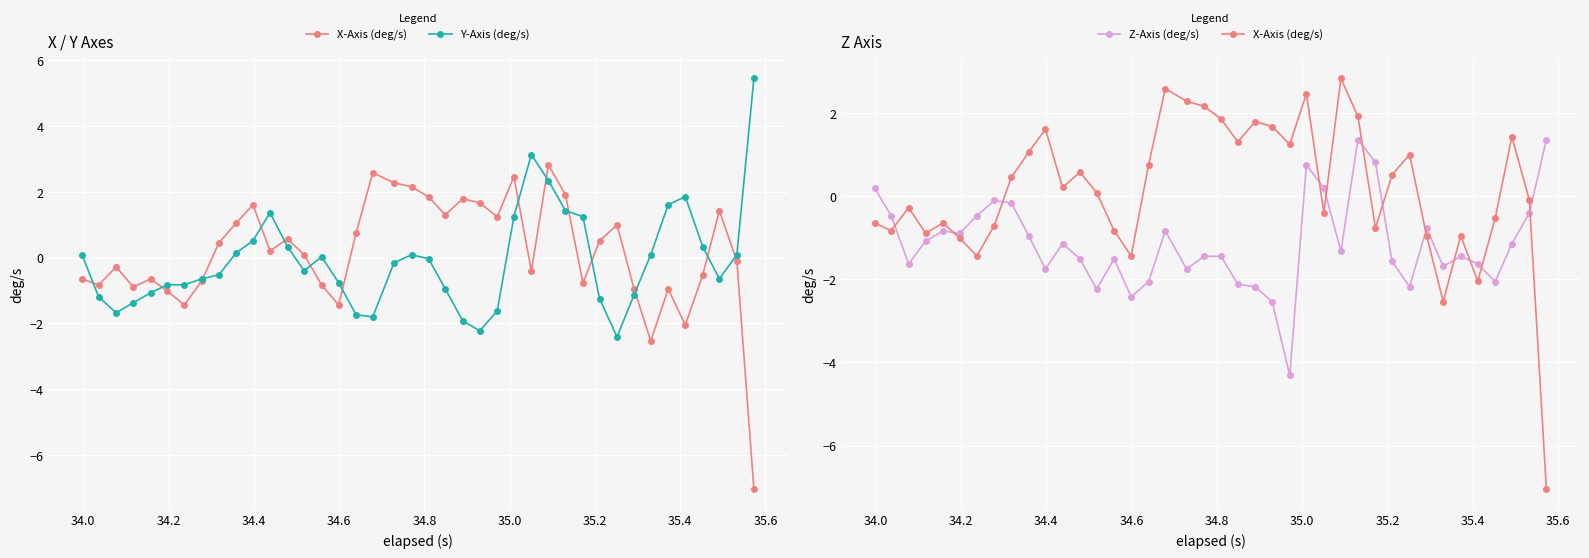

How many interior local valleys does the Z-Axis (deg/s) series have?

11